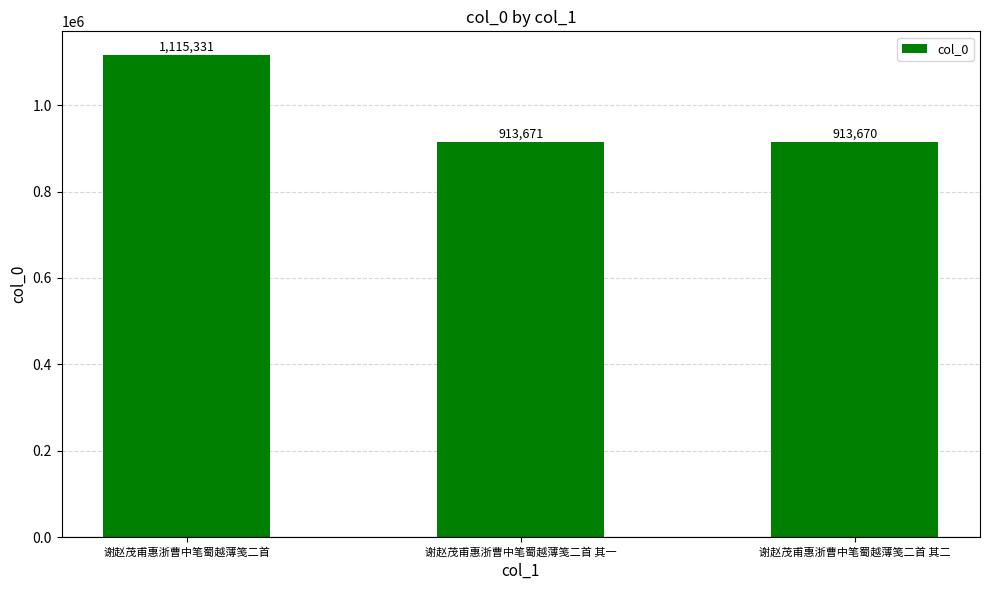

Are the bars grouped side by side (vs. stacked)?

No